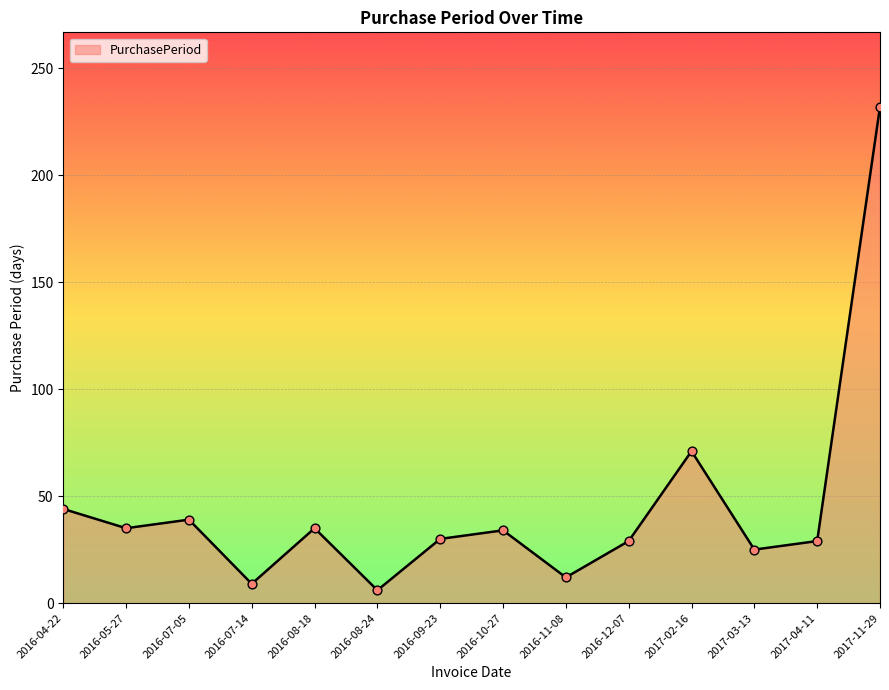

Approximately how many times larger is the value at 2016-11-08 compared to 2016-07-14?

1.3